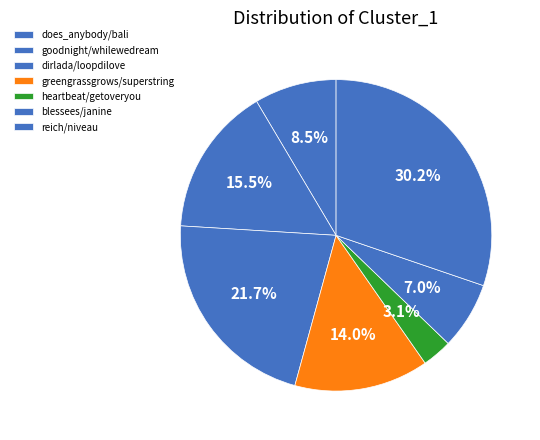

What percentage is the blessees/janine slice, to the nearest percent?

7%